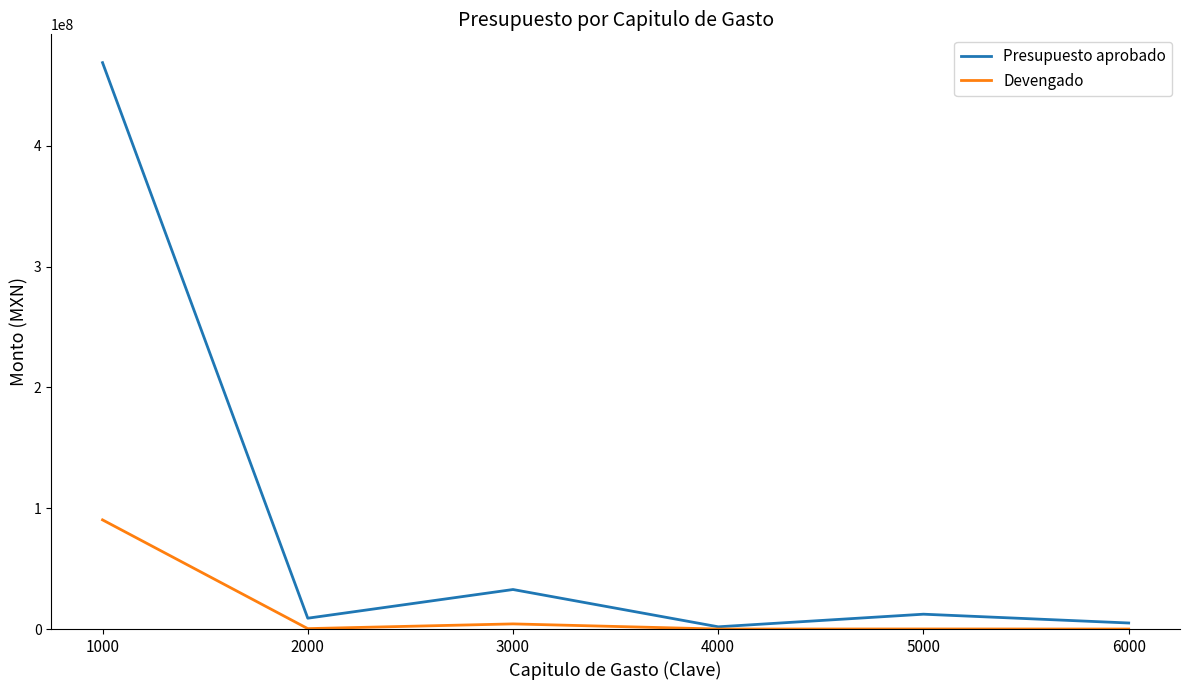

Which series has the widest spread of values?

Presupuesto aprobado